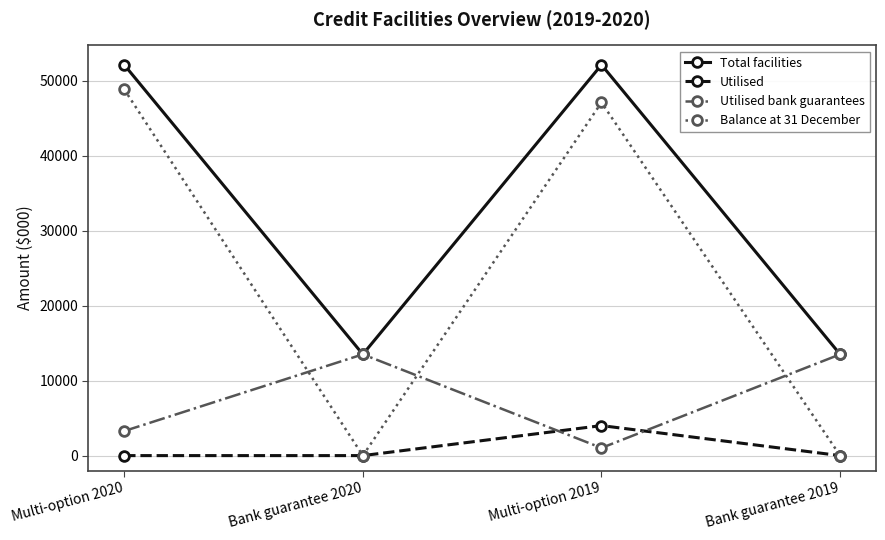

Is the value of Balance at 31 December at Multi-option 2020 greater than the value of Total facilities at Bank guarantee 2020?

Yes